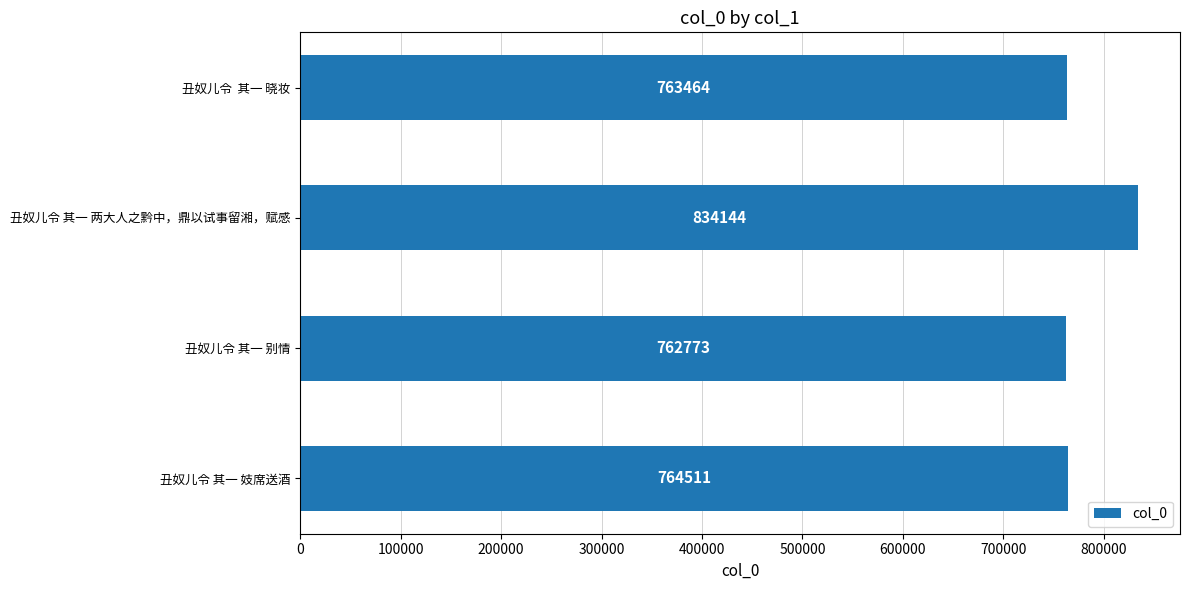

Rank the categories by value from lowest to highest.

丑奴儿令 其一 别情, 丑奴儿令  其一 晓妆, 丑奴儿令 其一 妓席送酒, 丑奴儿令 其一 两大人之黔中，鼎以试事留湘，赋感